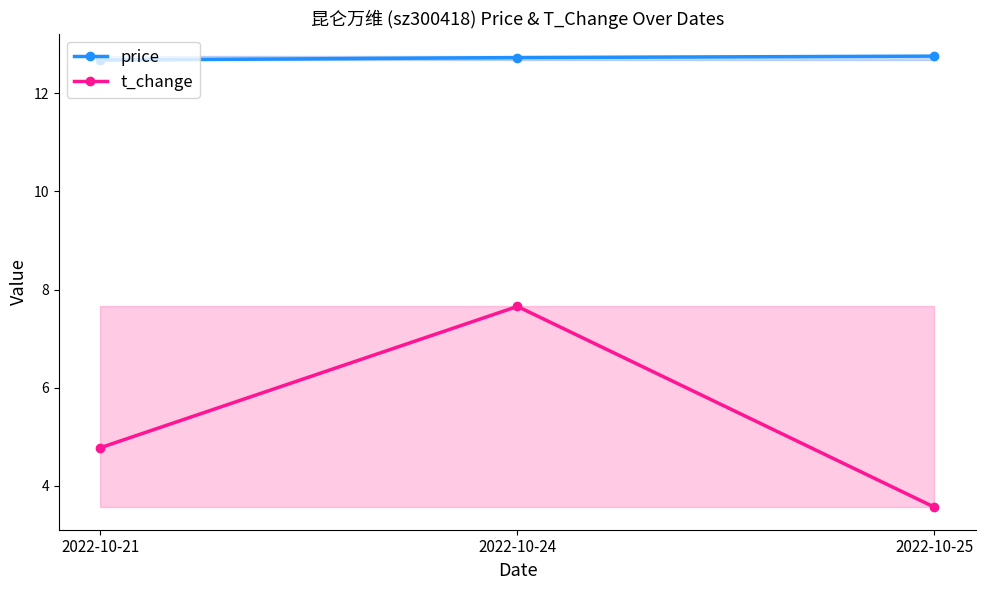

At which label does t_change first exceed 4?

2022-10-21